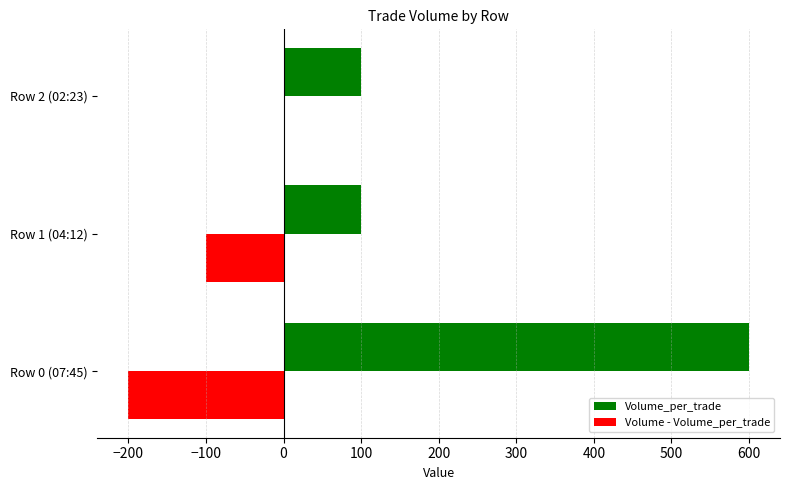

What is the minimum value shown in the chart?

-200